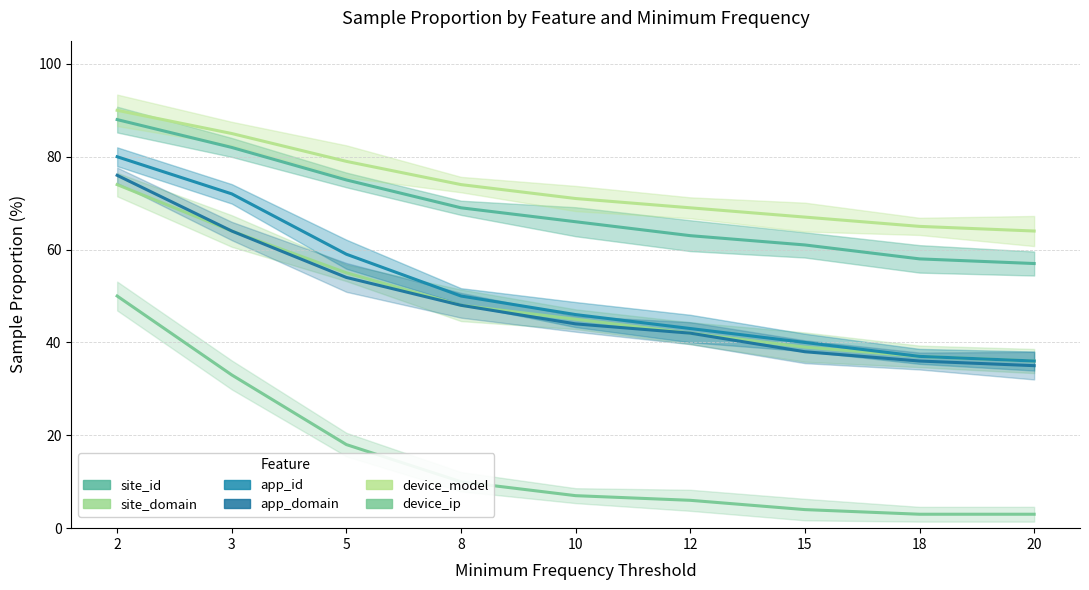

List the series in order of their peak value, highest first.

device_model, site_id, app_id, app_domain, site_domain, device_ip